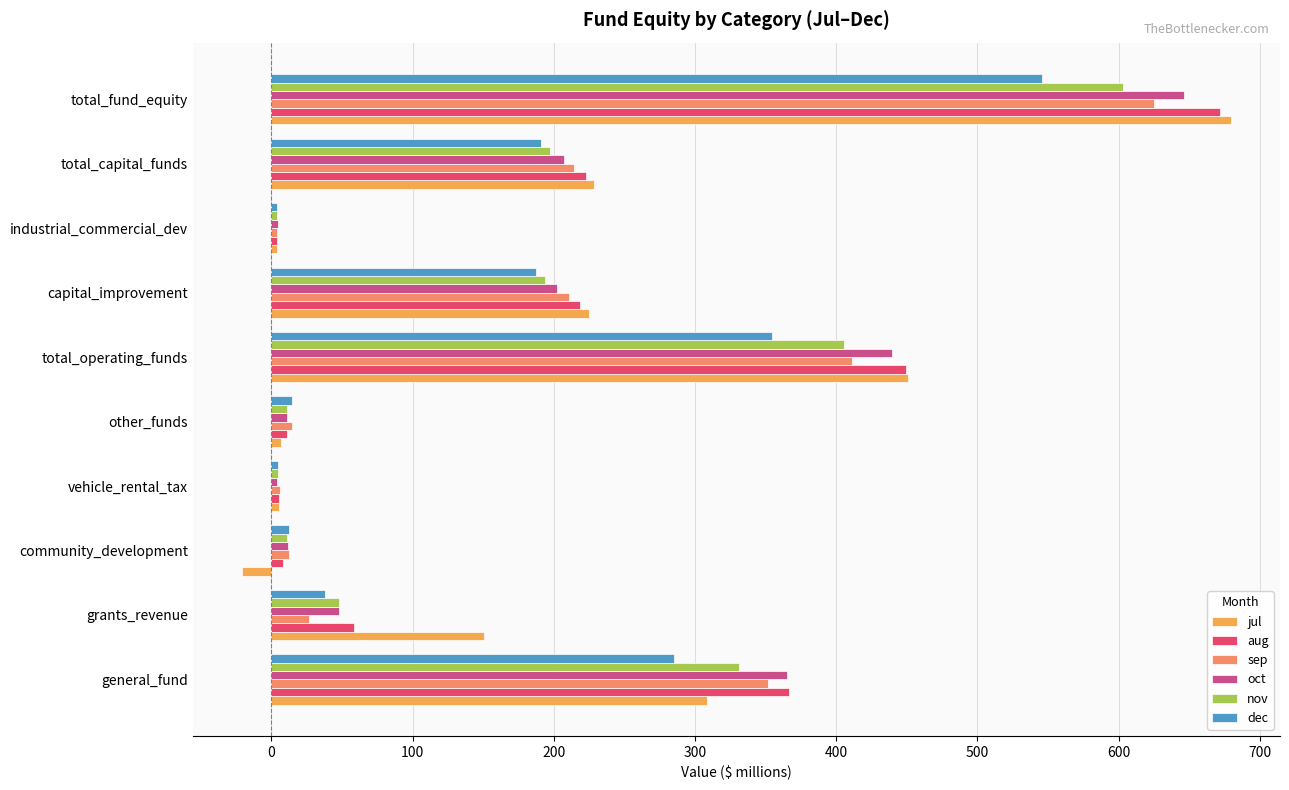

What is the difference between the maximum and second lowest values in the sep series?

619.4